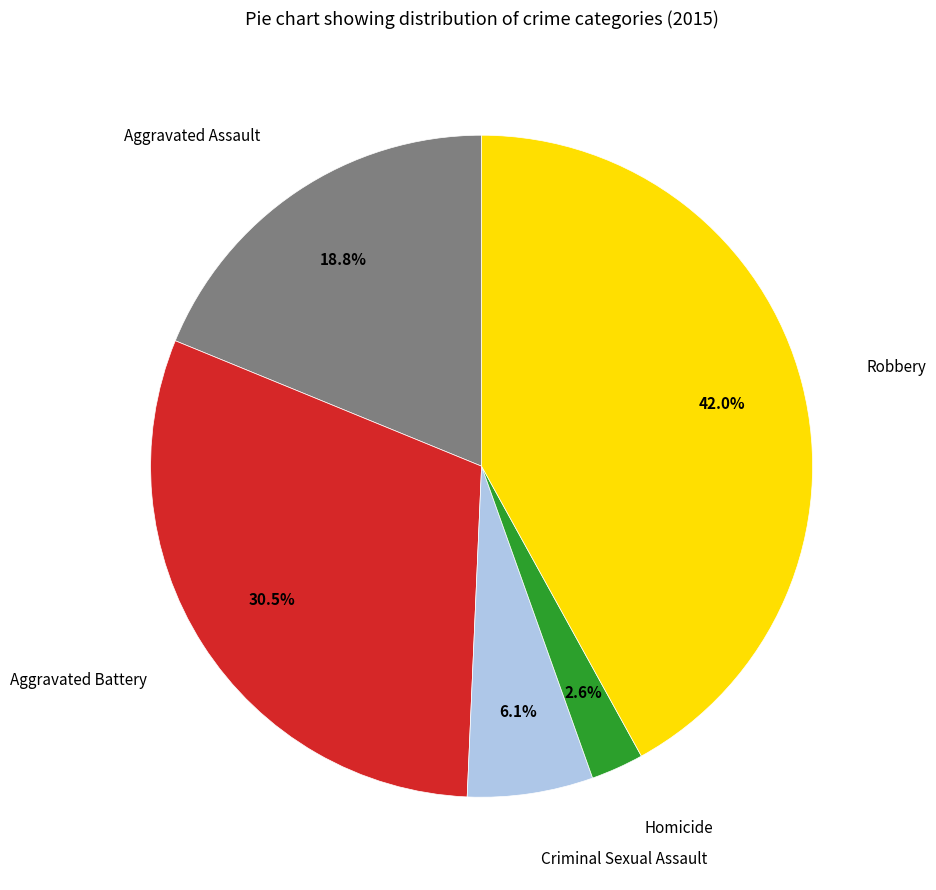

What percentage is the Homicide slice, to the nearest percent?

3%